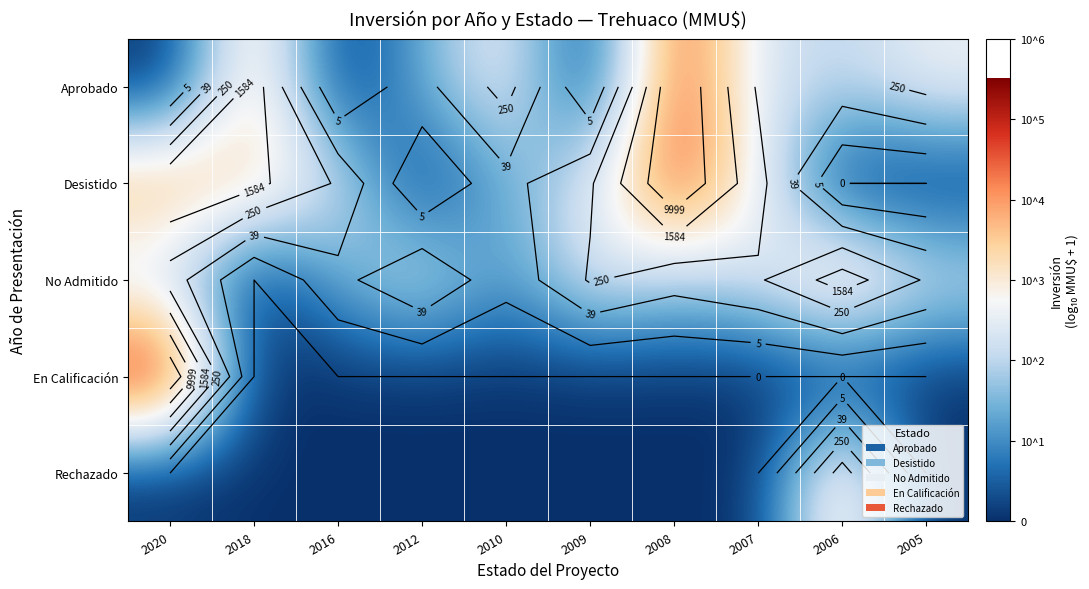

True or false: Desistido has a value of -2.4 at 2012.

False